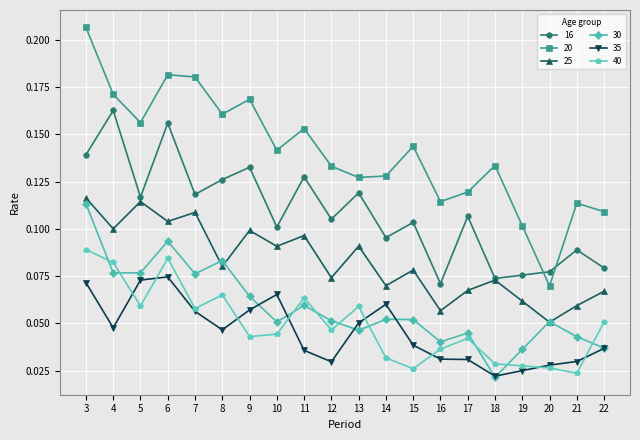

After their last crossing, which series has the higher values: 40 or 30?

40